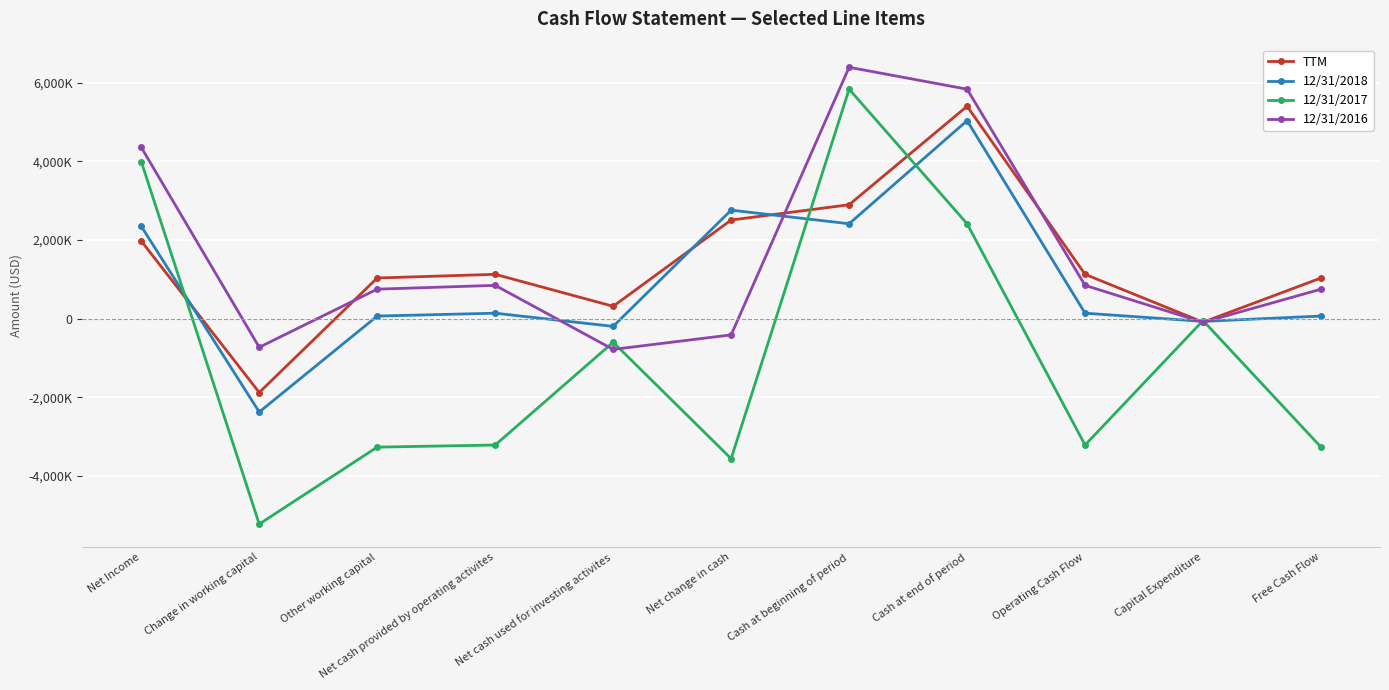

Does the chart have visible grid lines?

Yes